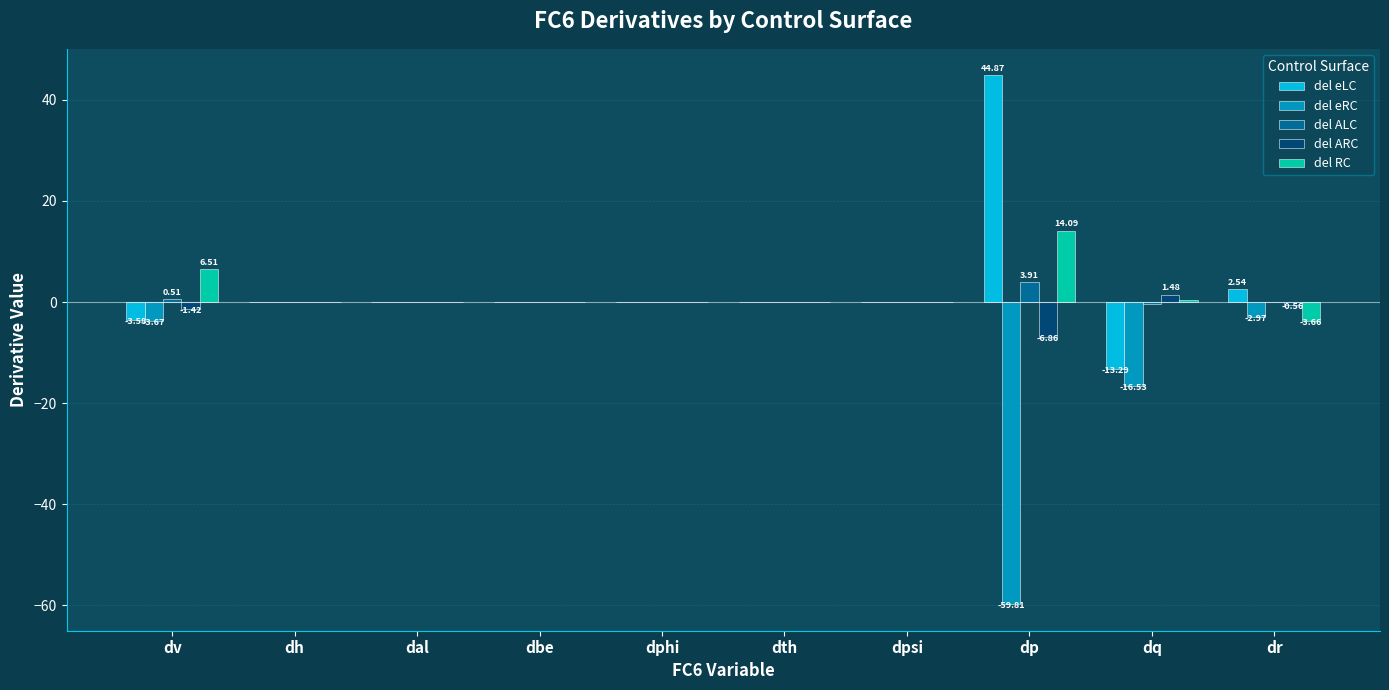

Between dh and dq, which series saw the biggest shift?

del eRC